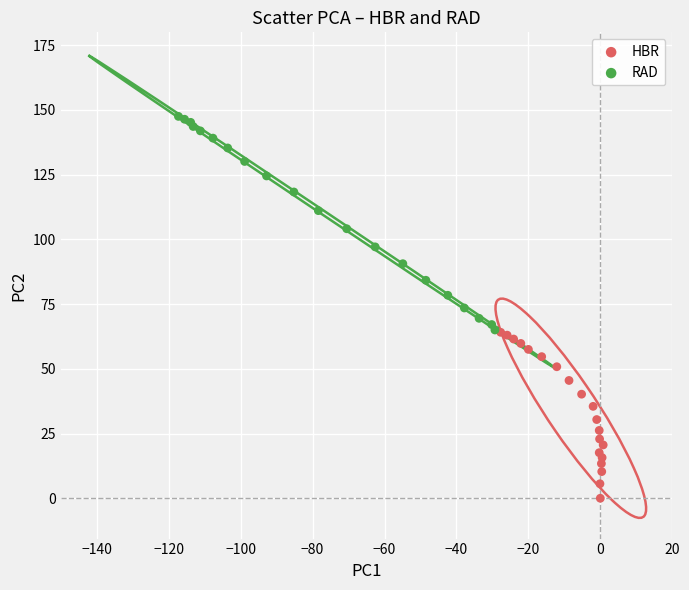

Which series has the widest spread of Y values?

RAD